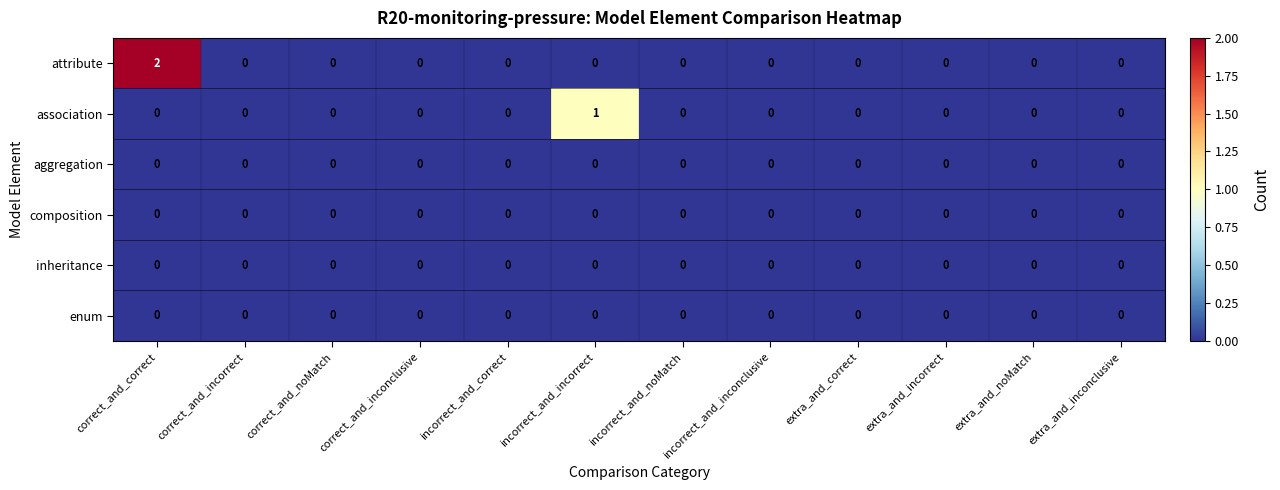

The value of aggregation at extra_and_inconclusive is 0. True or false?

True